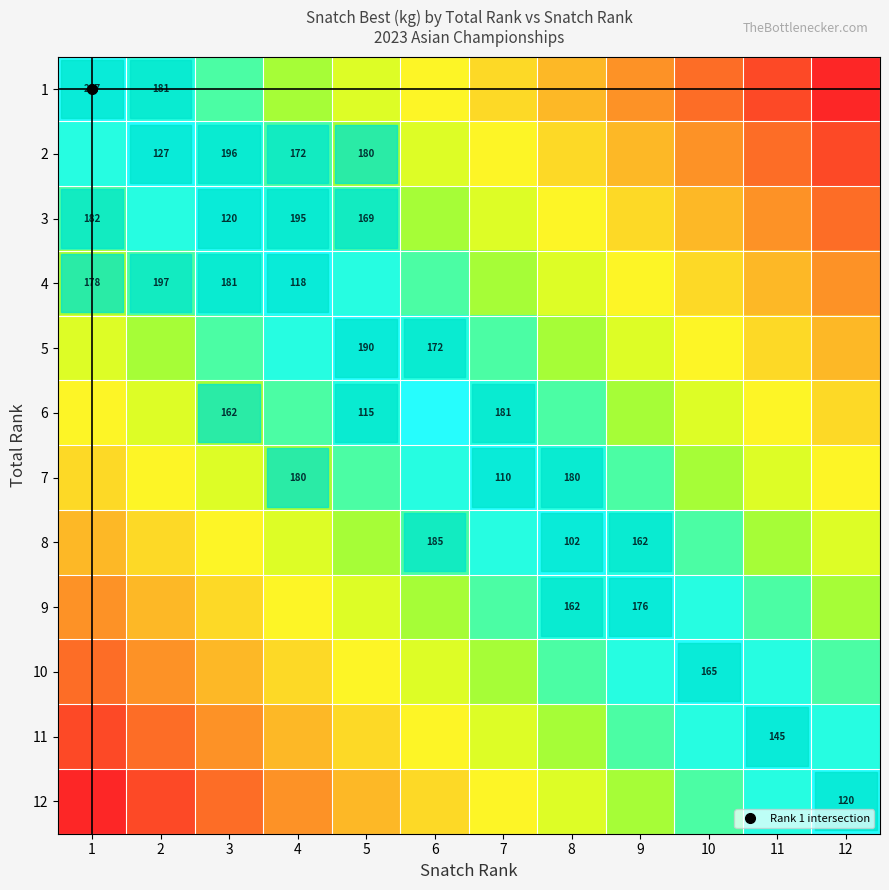

At which category is the sum across all series the highest?

1